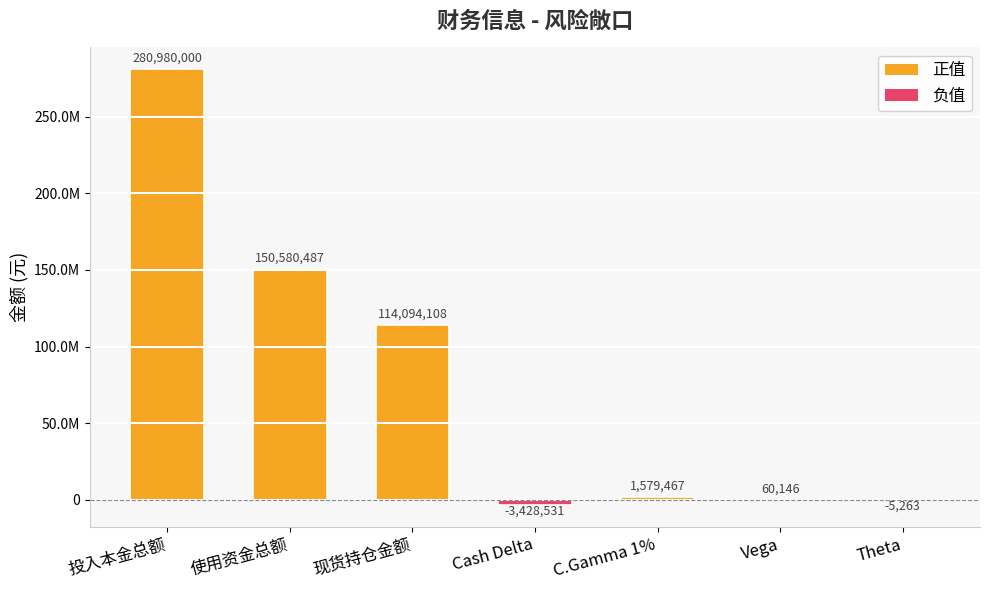

Reading left to right, transcribe all the data shown in this chart.

280980000.0	150580487.0	114094108.0	-3428531.0	1579467.0	60146.0	-5263.0